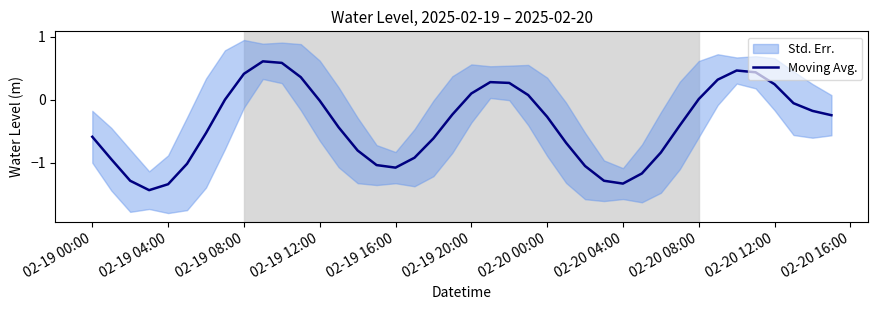

Is it true that Moving Avg. equals 0.4 at 02-19 08:00?

True